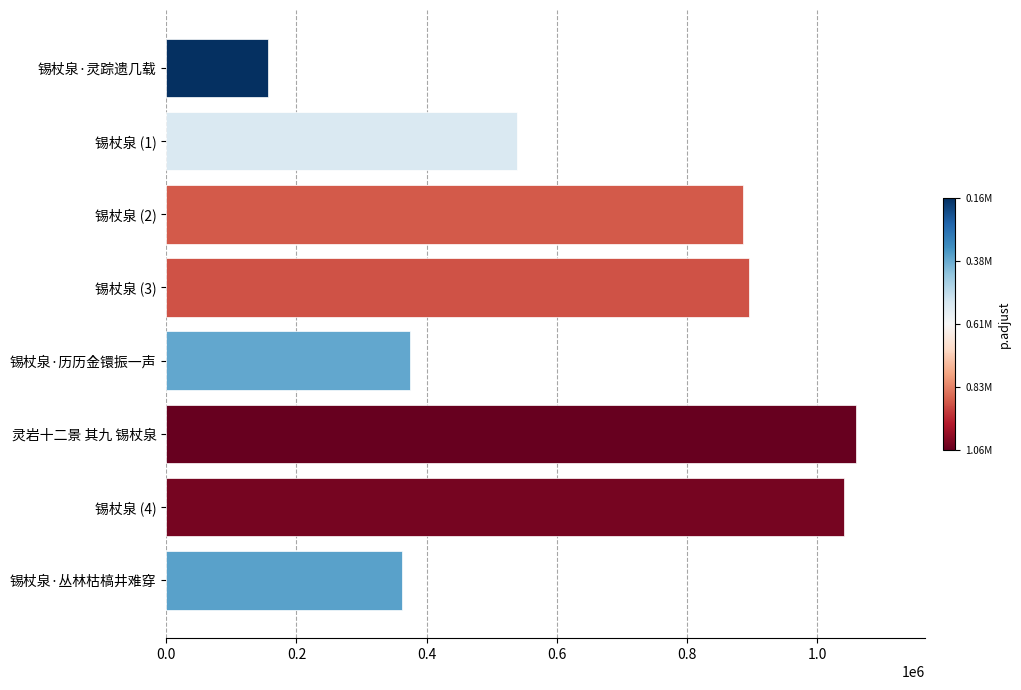

Rank the categories by value from highest to lowest.

灵岩十二景 其九 锡杖泉, 锡杖泉 (4), 锡杖泉 (3), 锡杖泉 (2), 锡杖泉 (1), 锡杖泉·历历金镮振一声, 锡杖泉·丛林枯槁井难穿, 锡杖泉·灵踪遗几载